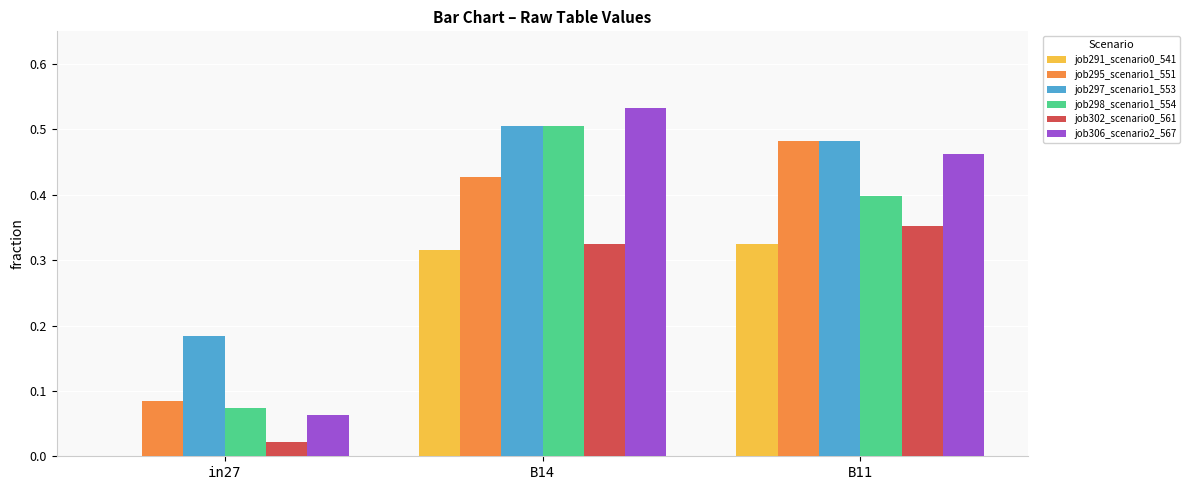

What is the sum of all job295_scenario1_551 values?

1.0